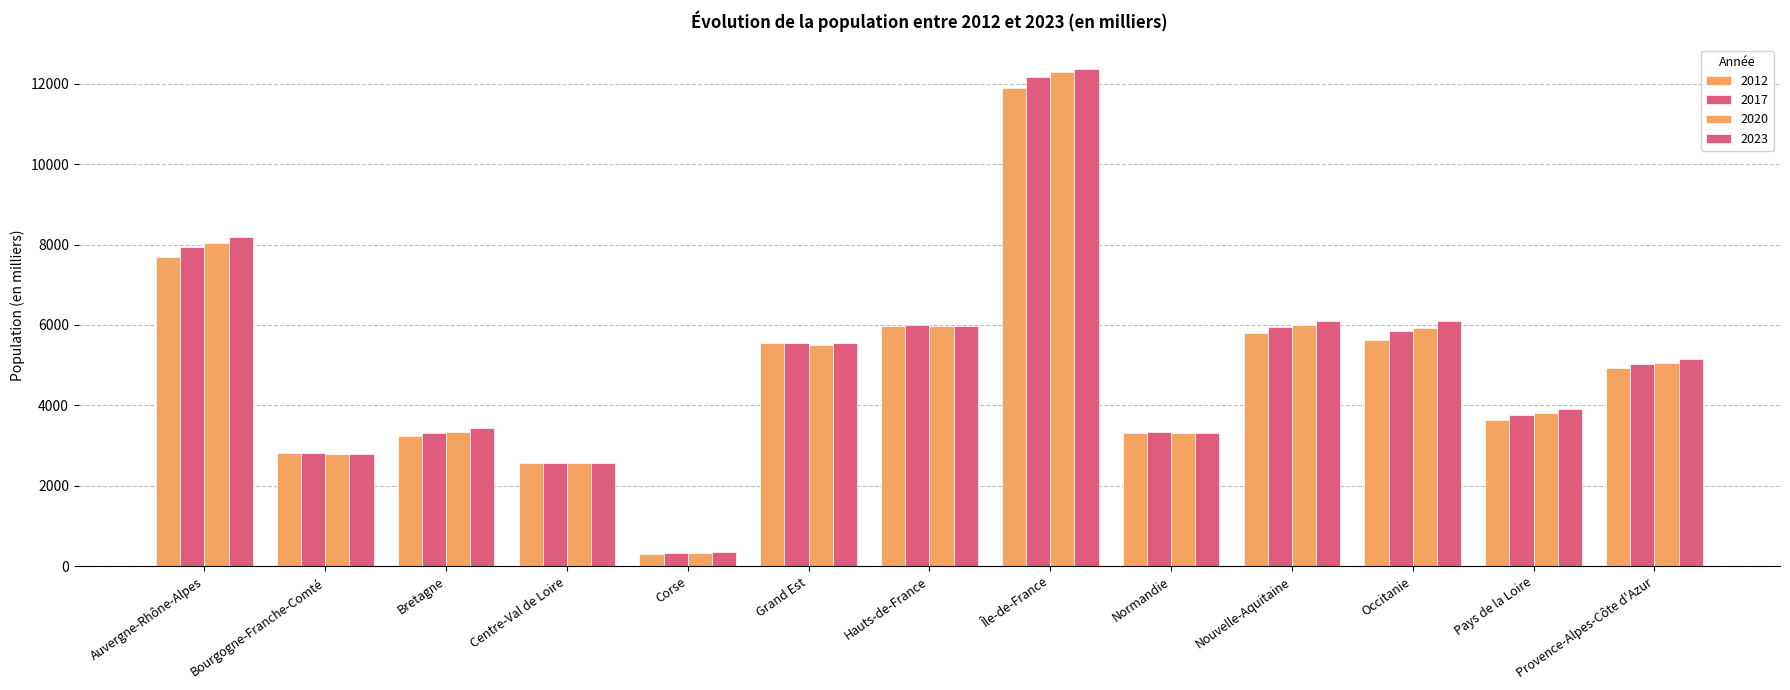

Are the bars horizontal?

No